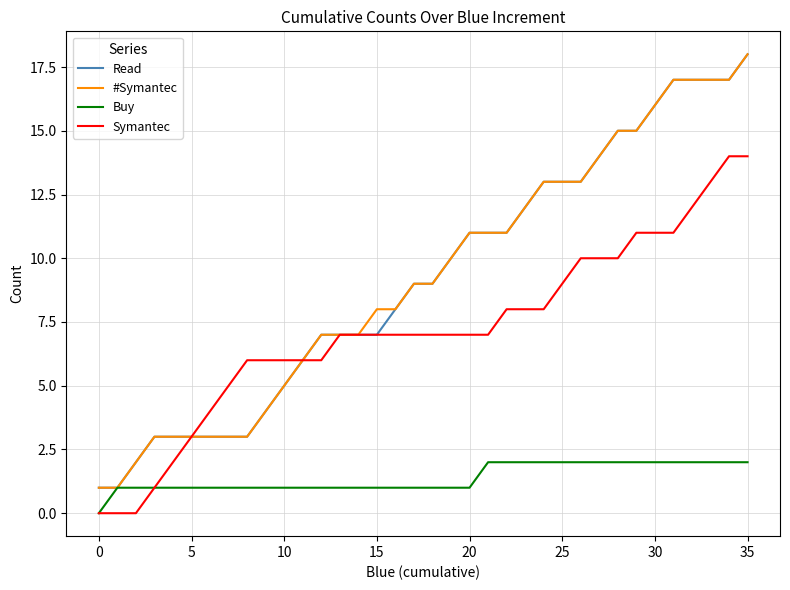

Reading right to left, transcribe all the data shown in this chart.

Read: 18	17	17	17	17	16	15	15	14	13	13	13	12	11	11	11	10	9	9	8	7	7	7	7	6	5	4	3	3	3	3	3	3	2	1	1
#Symantec: 18	17	17	17	17	16	15	15	14	13	13	13	12	11	11	11	10	9	9	8	8	7	7	7	6	5	4	3	3	3	3	3	3	2	1	1
Buy: 2	2	2	2	2	2	2	2	2	2	2	2	2	2	2	1	1	1	1	1	1	1	1	1	1	1	1	1	1	1	1	1	1	1	1	0
Symantec: 14	14	13	12	11	11	11	10	10	10	9	8	8	8	7	7	7	7	7	7	7	7	7	6	6	6	6	6	5	4	3	2	1	0	0	0